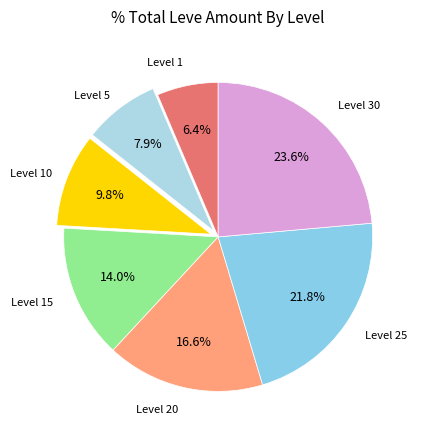

Count the number of slices in the pie.

7